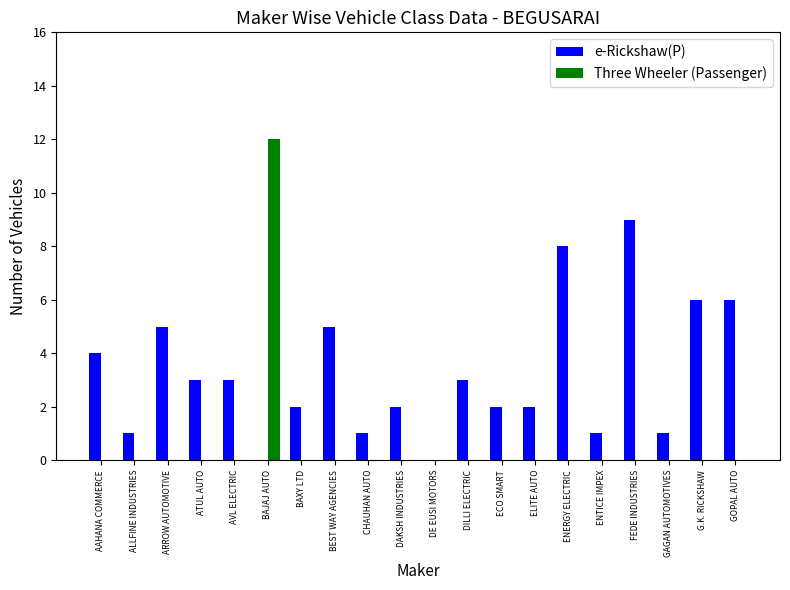

What is the maximum value shown in the chart?

12